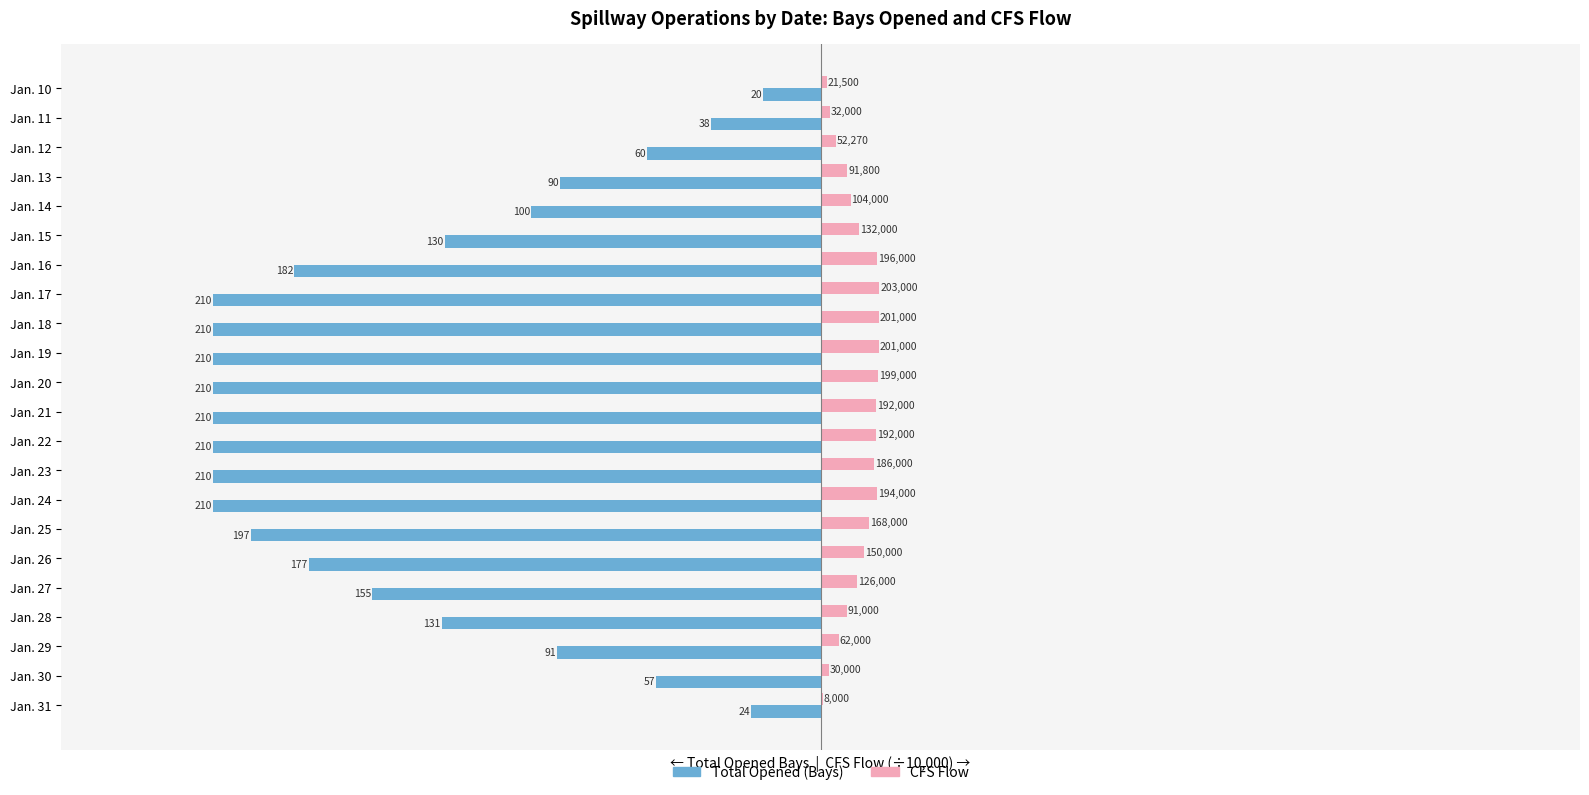

Is it true that Total Opened (Bays) equals -81.9 at Jan. 18?

False